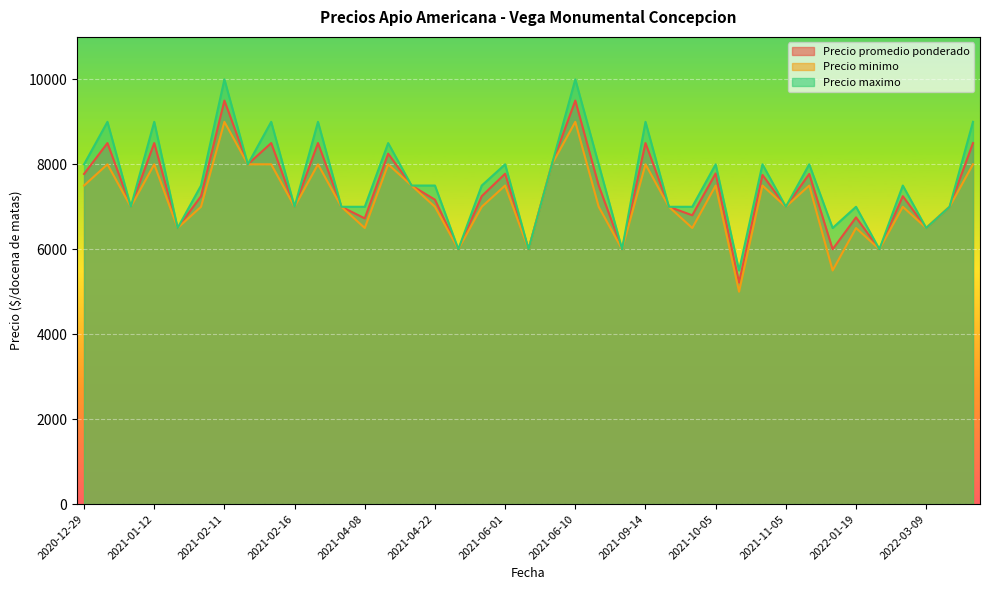

True or false: Precio promedio ponderado and Precio maximo cross at least once.

False